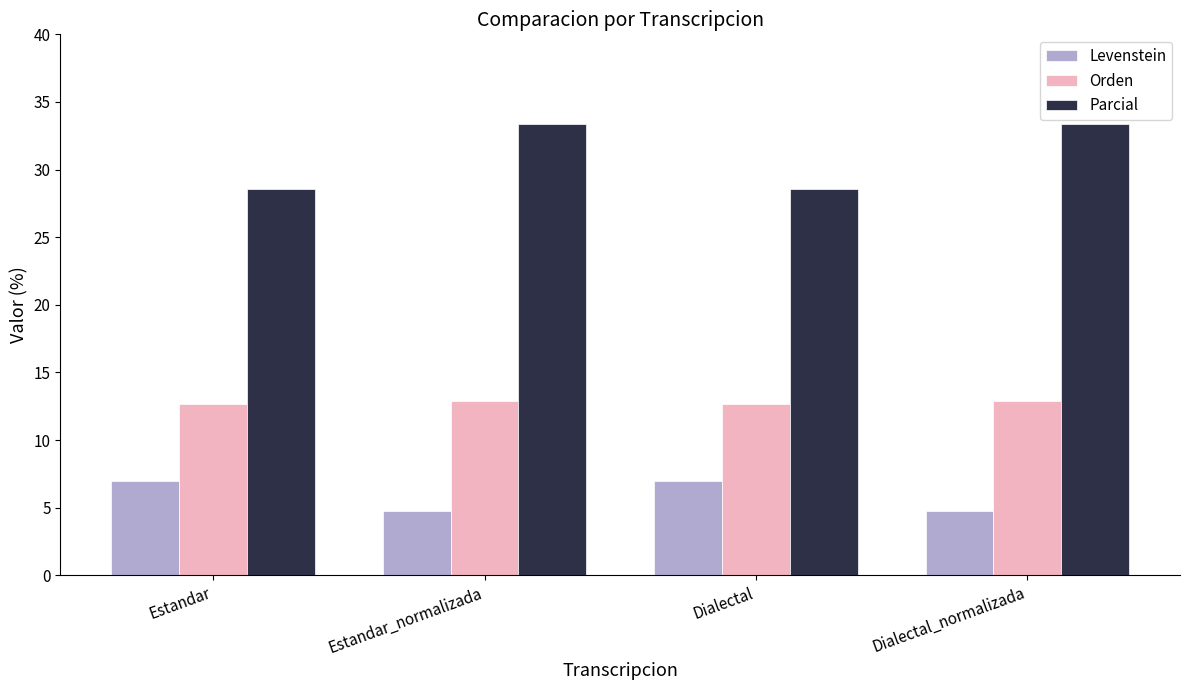

What is the smallest value displayed?

4.8